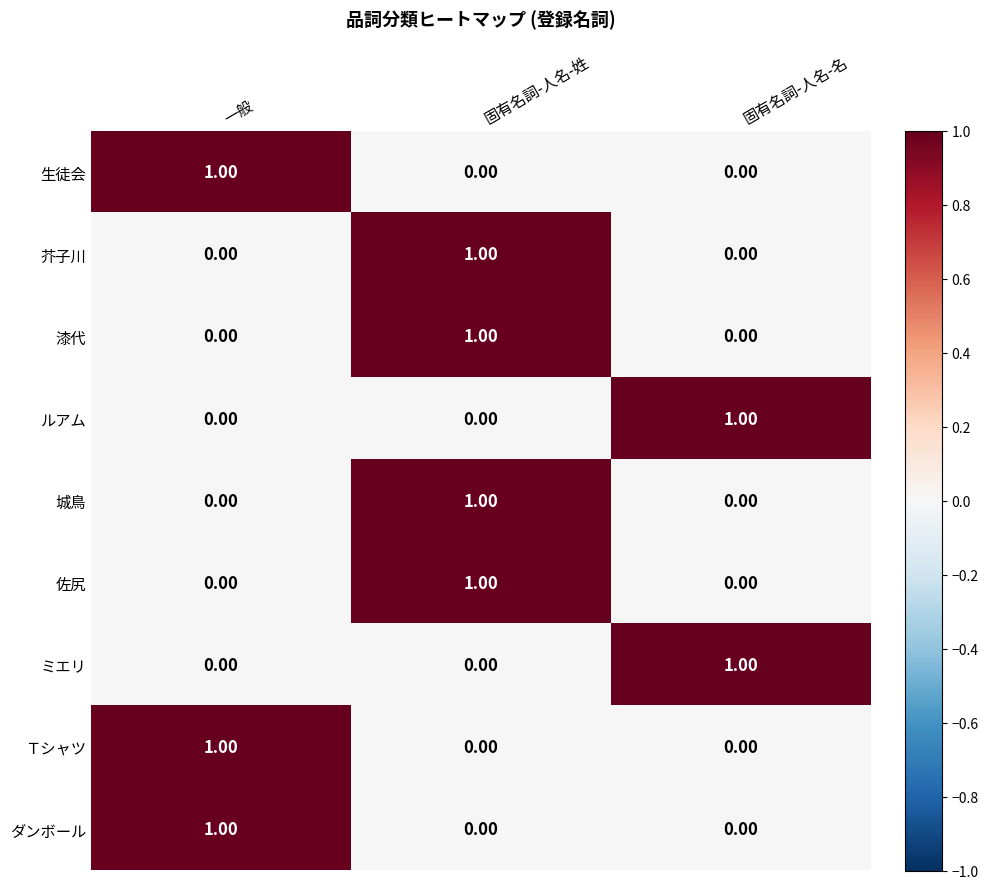

What is the total value across all series at 固有名詞-人名-姓?

4